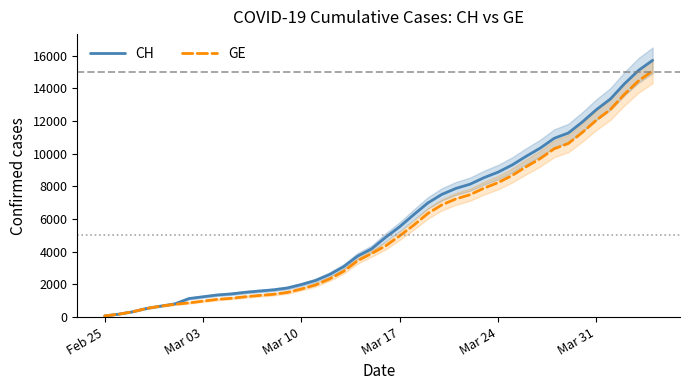

Is the value of CH at 10 greater than the value of GE at 34?

No